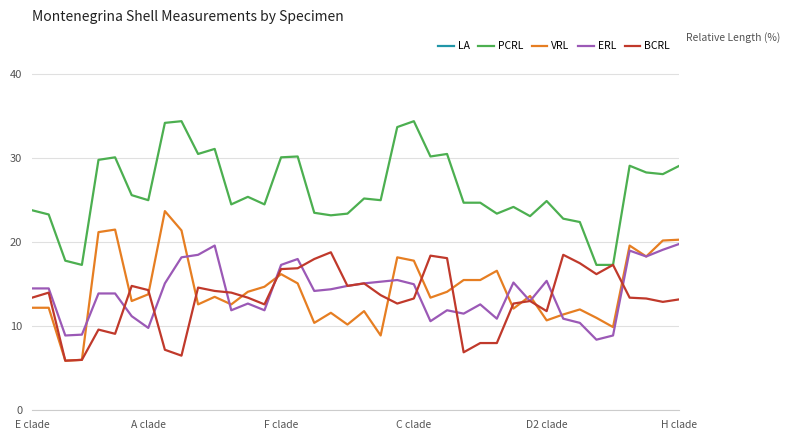

The value of PCRL at C clade is 7.3. True or false?

False